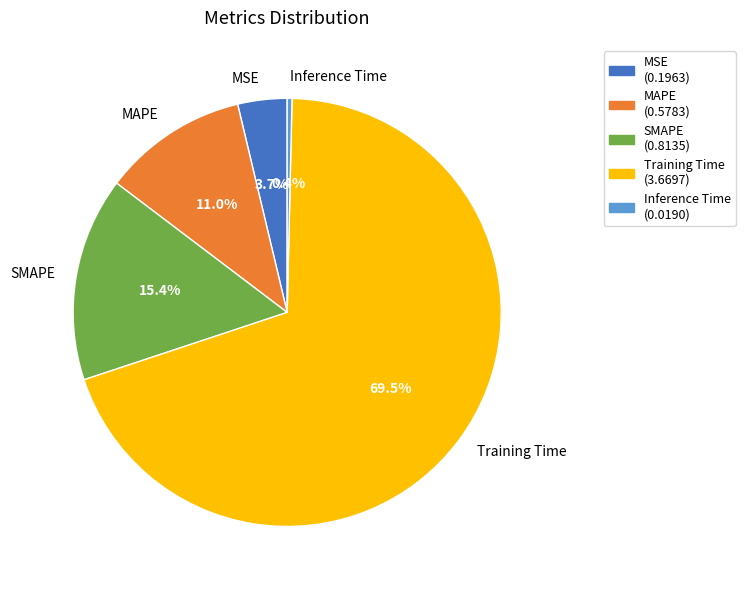

Which slice is the smallest?

Inference Time